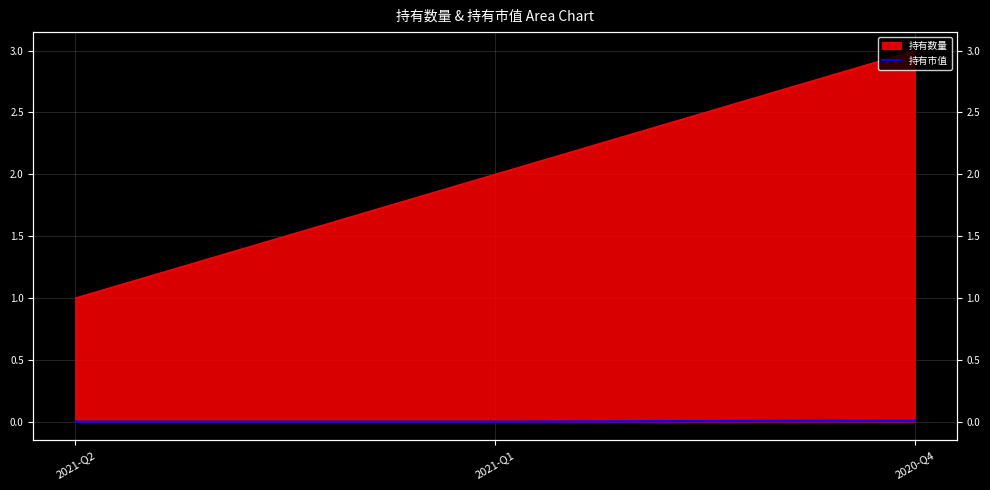

How many lines are shown in the chart?

1